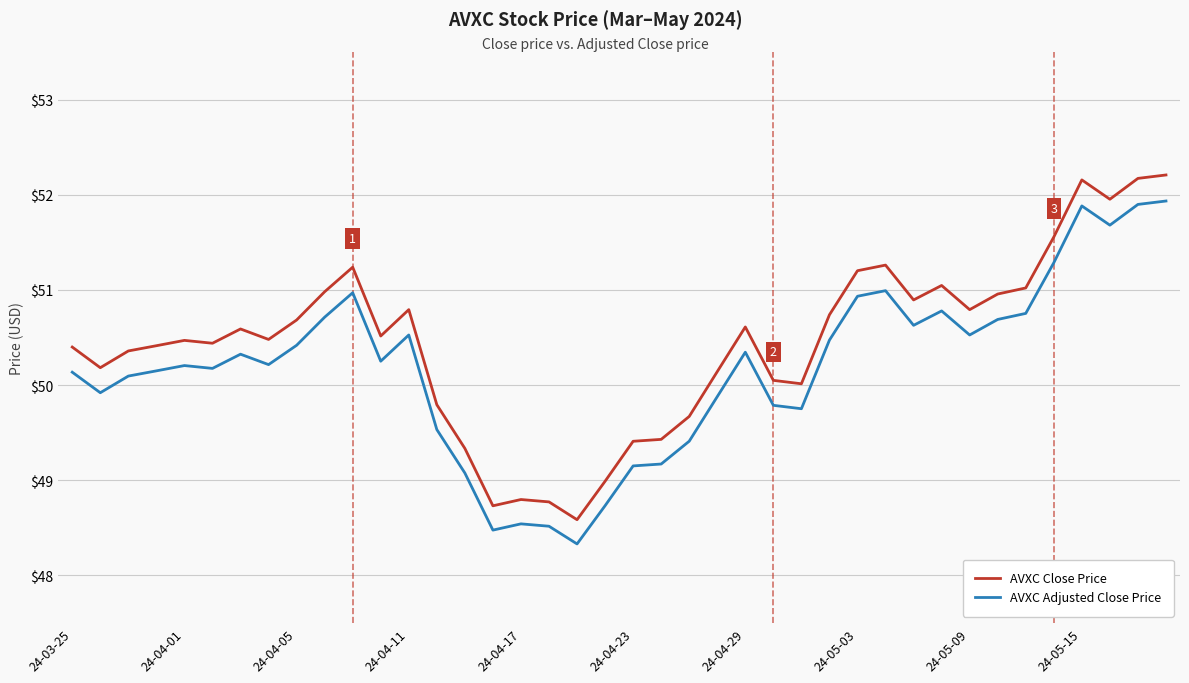

True or false: AVXC Adjusted Close Price and AVXC Close Price intersect in this chart.

False